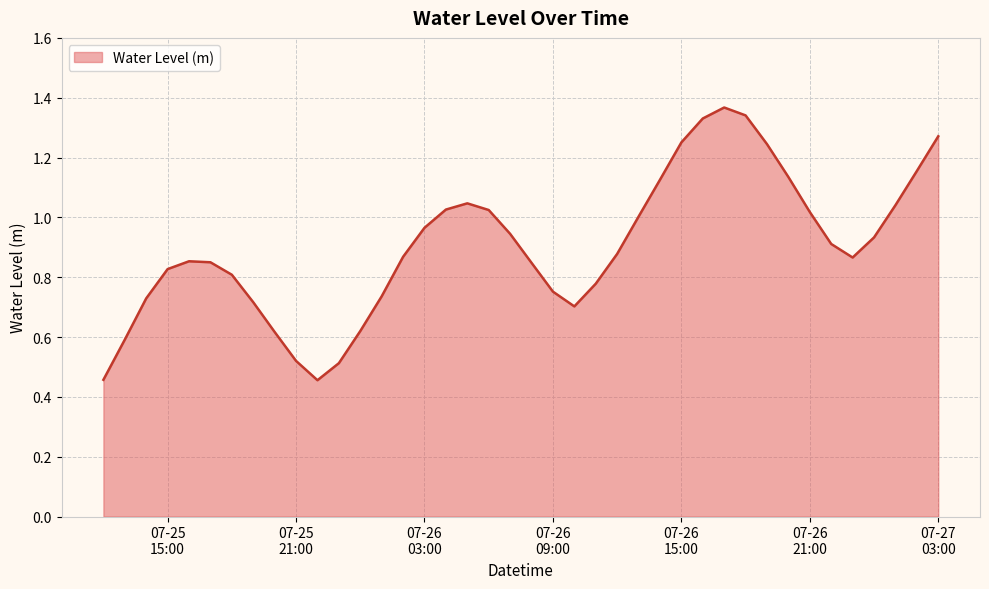

Reading left to right, what are all the values shown in this chart?

0.5	0.6	0.7	0.8	0.9	0.8	0.8	0.7	0.6	0.5	0.5	0.5	0.6	0.7	0.9	1.0	1.0	1.0	1.0	0.9	0.8	0.8	0.7	0.8	0.9	1.0	1.1	1.3	1.3	1.4	1.3	1.2	1.1	1.0	0.9	0.9	0.9	1.0	1.2	1.3